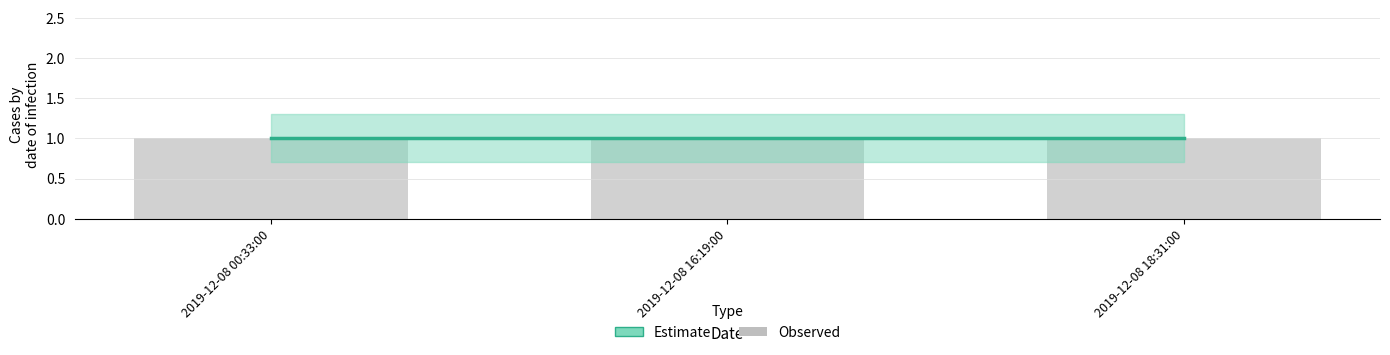

At which category does the chart reach its minimum across all series?

2019-12-08 00:33:00